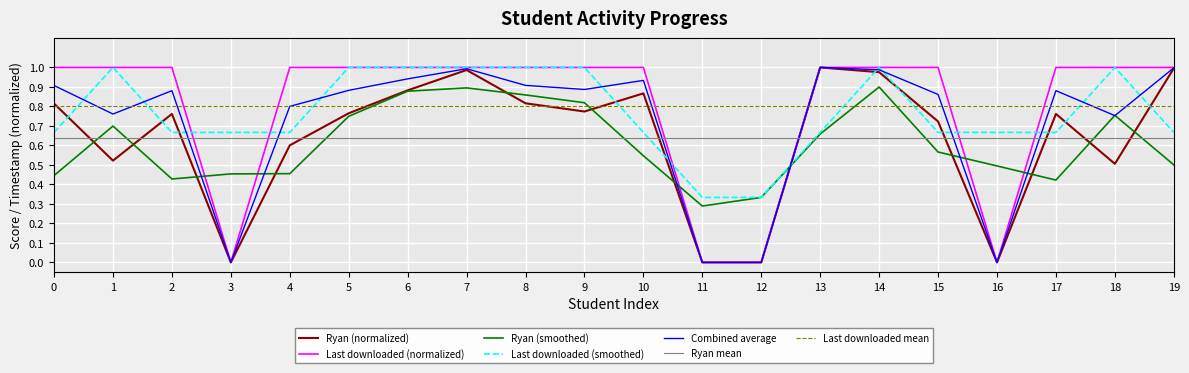

Is the value of Last downloaded mean at 2 greater than the value of Combined average at 3?

Yes